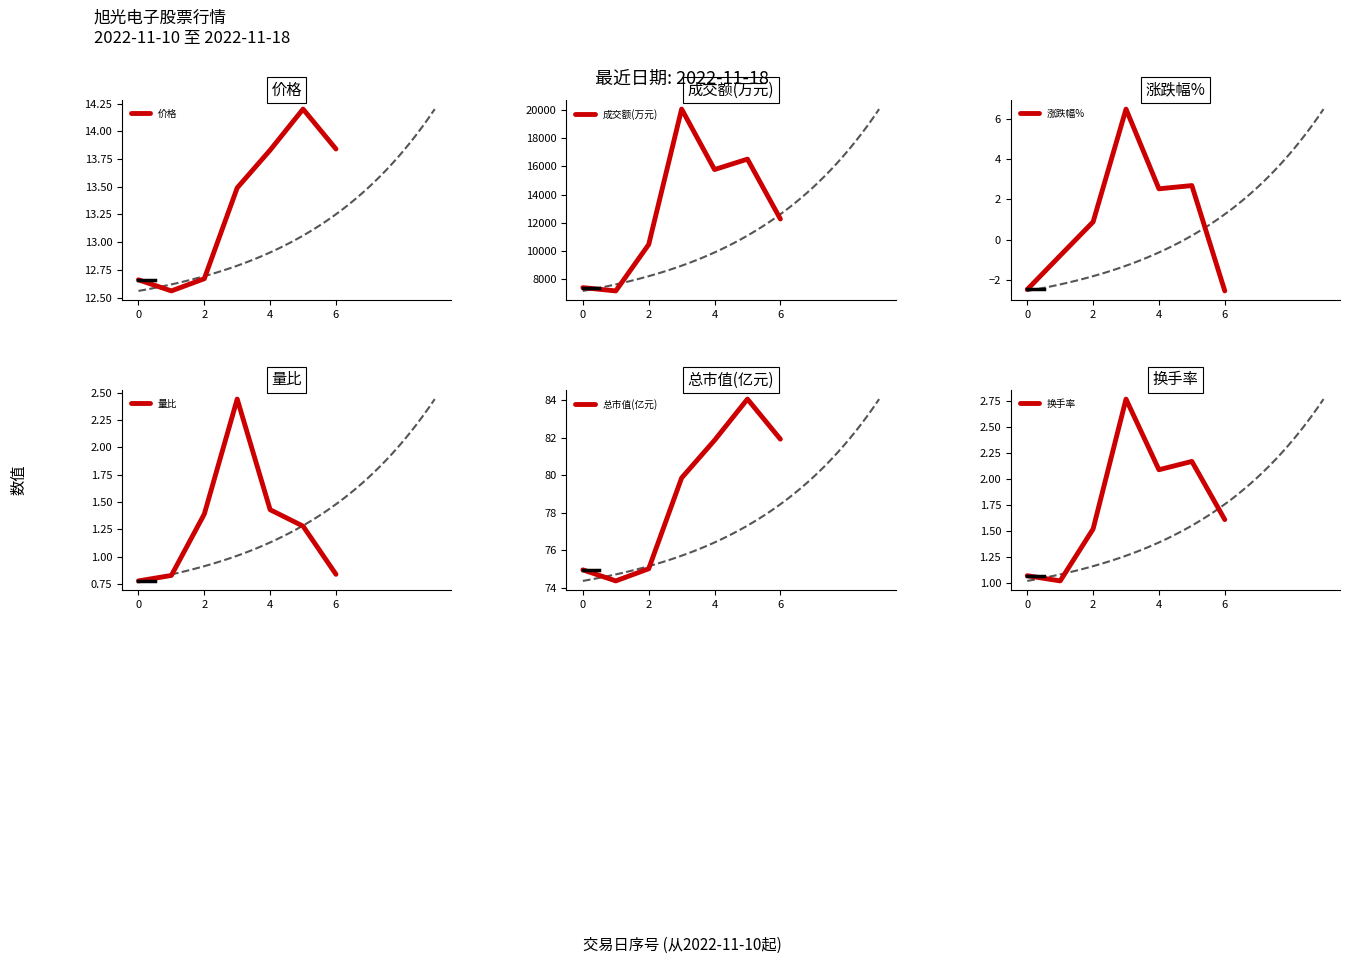

Is this an area chart (filled region under the line)?

No